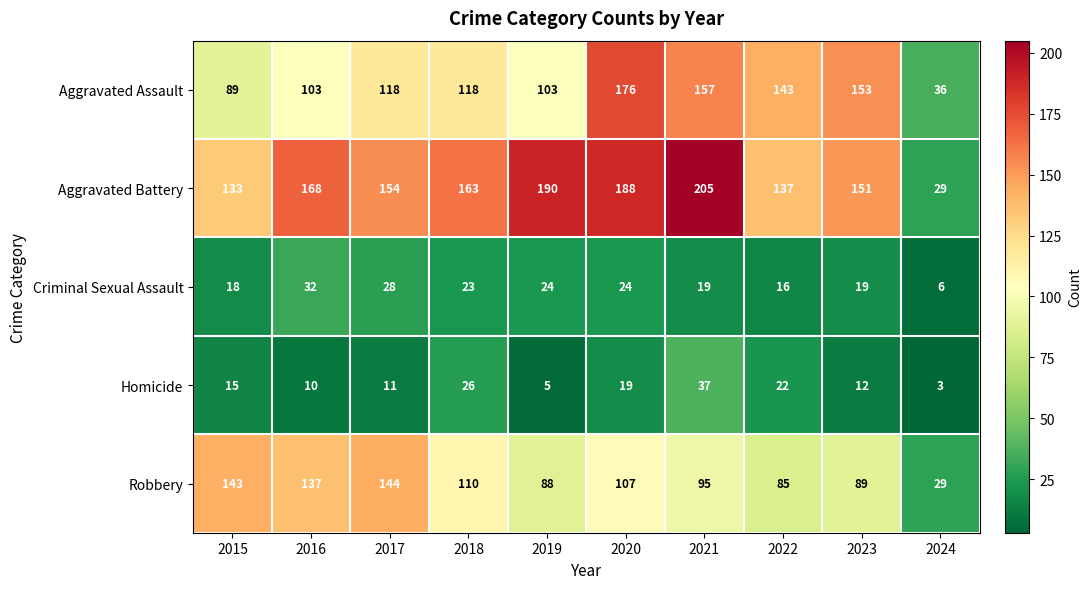

At which label is Aggravated Battery closest to 117?

2015